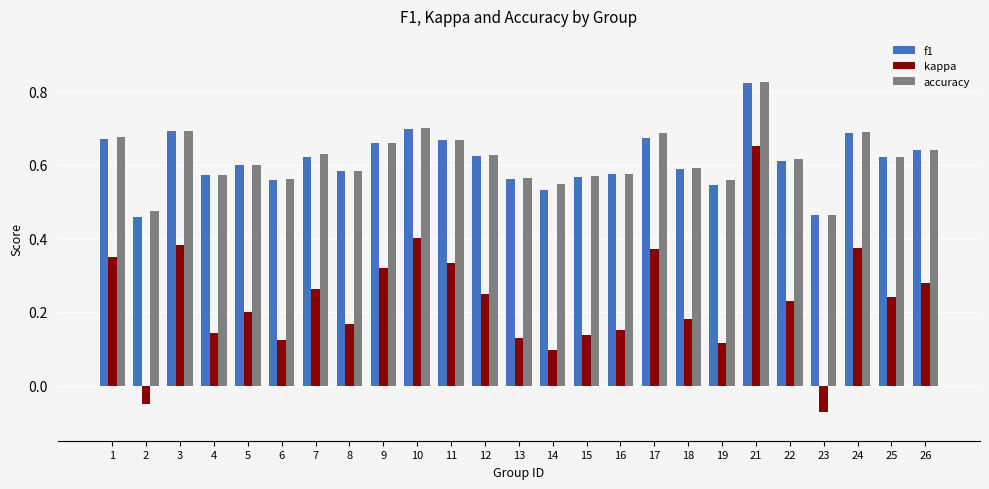

Which series has the largest range (max minus min)?

kappa